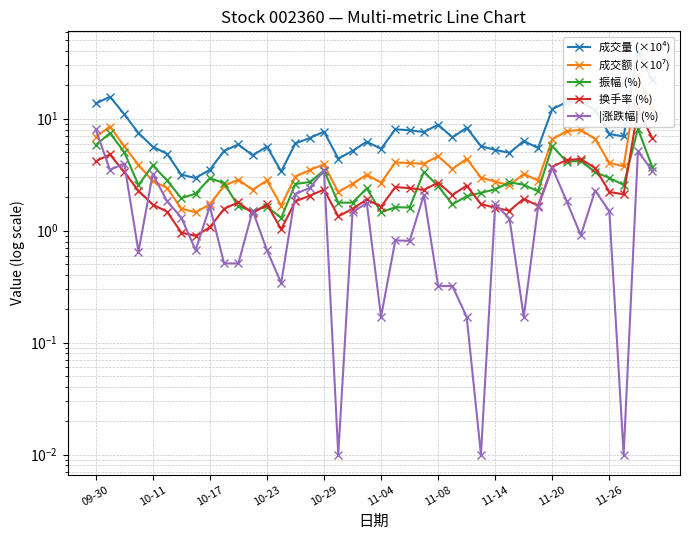

The value of 成交额 (×10⁷) at 22 is 6.3. True or false?

False